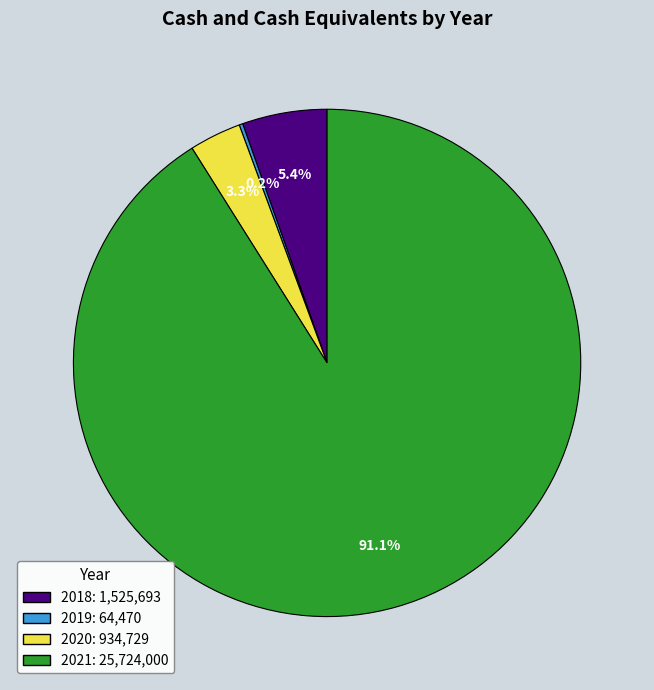

Which category has the biggest portion of the pie?

2021